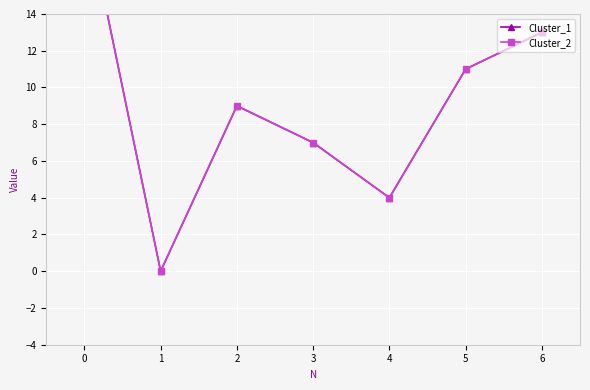

How many data points does each series have?

7